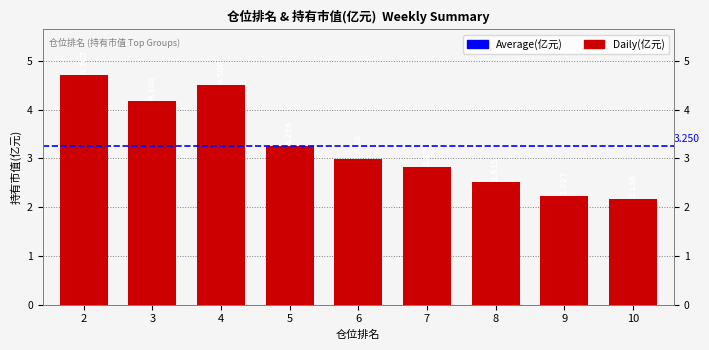

Read the value at 8.

2.5